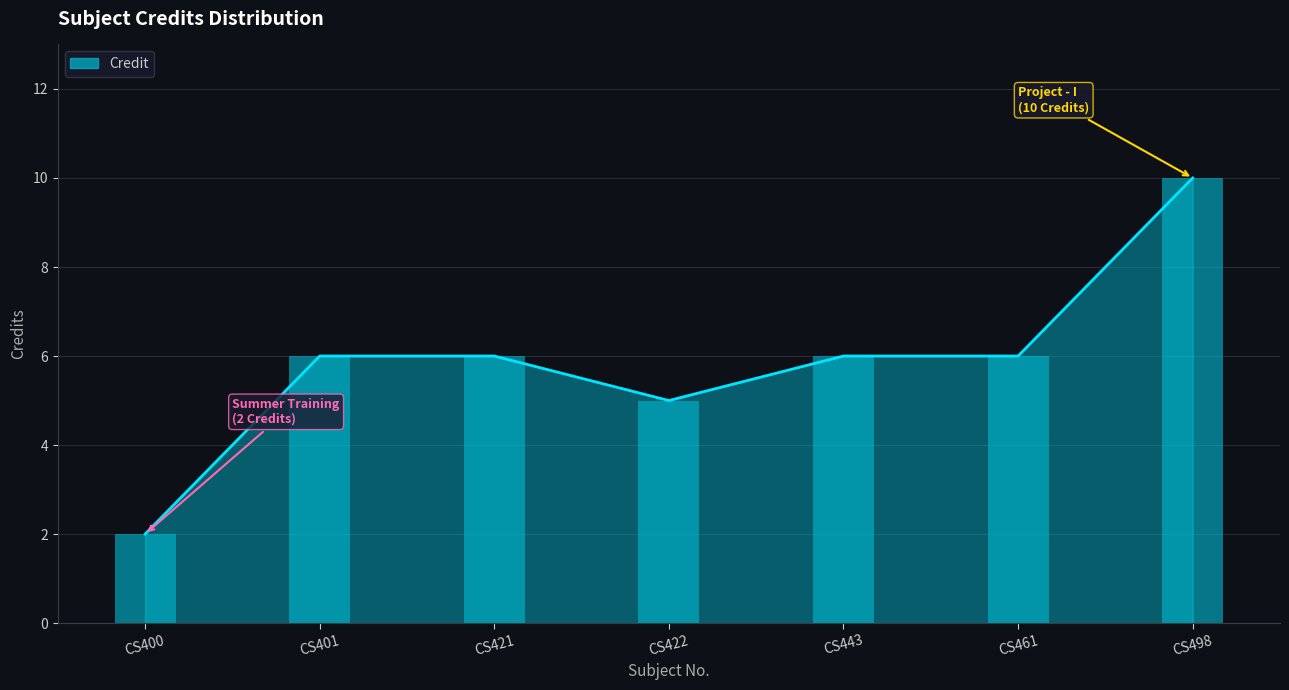

Are the bars horizontal?

No